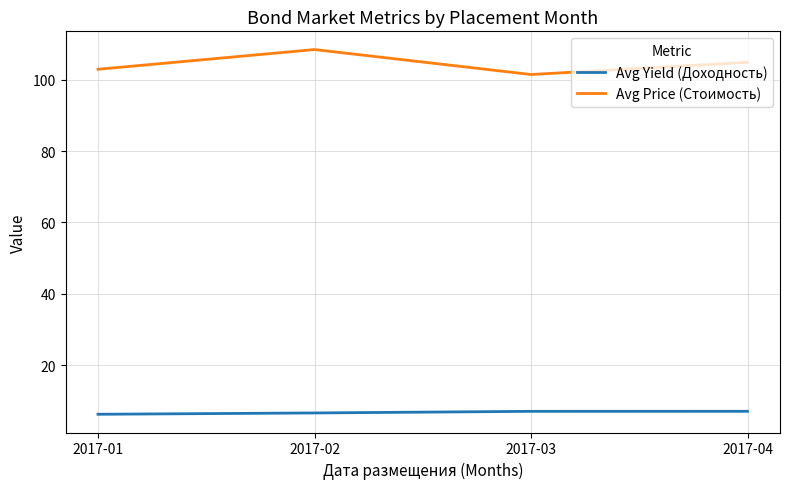

What is the sum of all Avg Price (Стоимость) values?

417.5